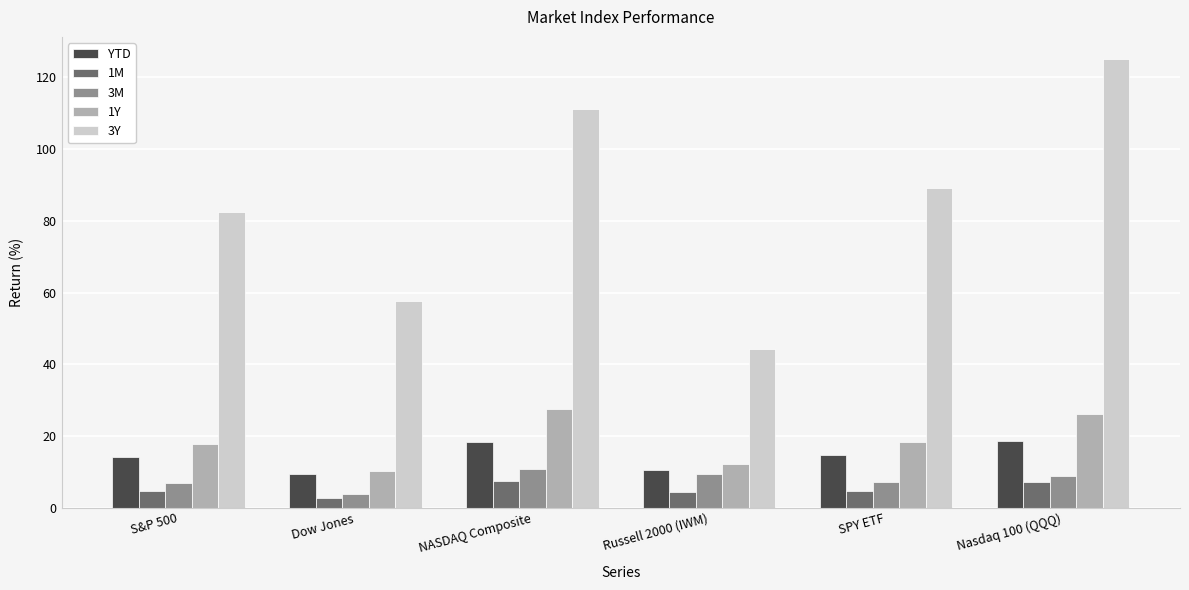

What is the value of the 1M bar at the 1st from the left?

4.7